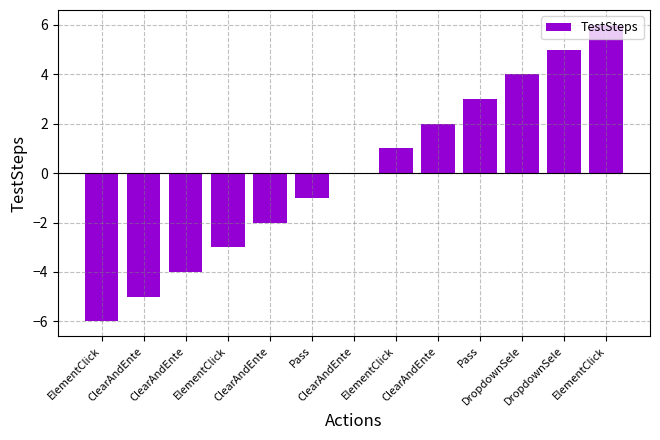

What is the value of the 11th bar from the left?

4